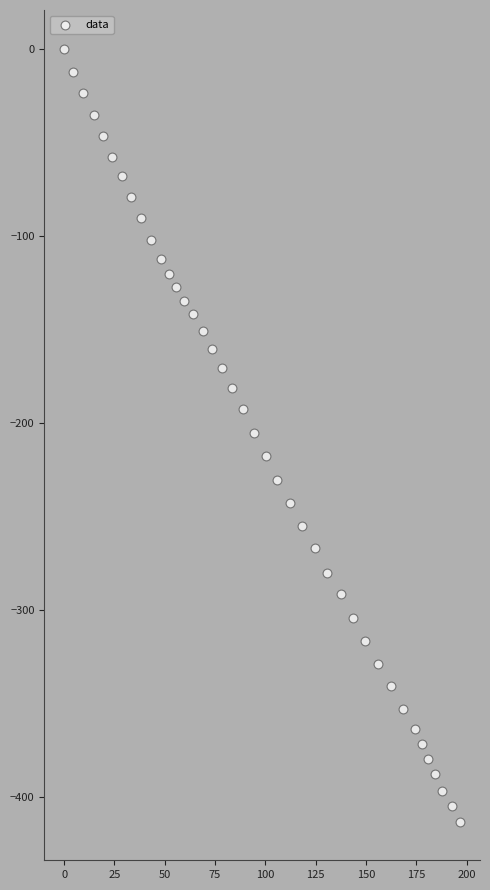

What is the range of Y values (max minus min)?

413.0